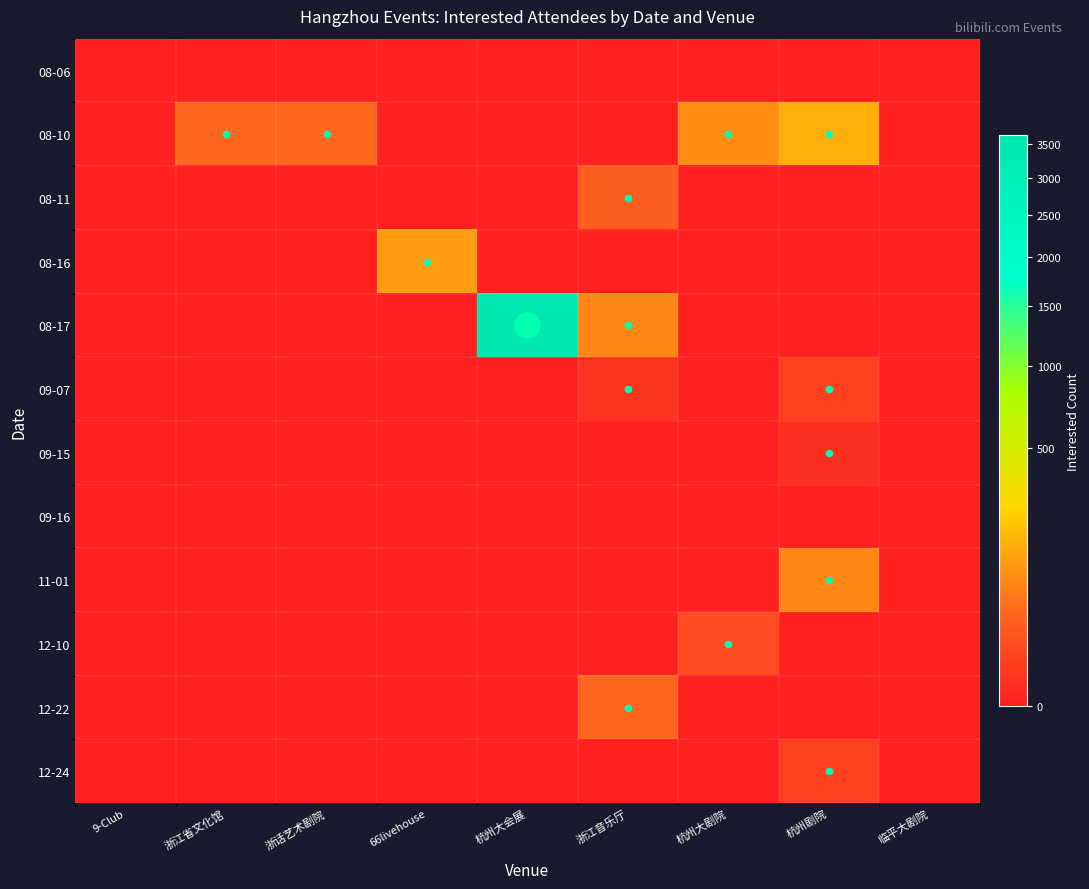

Reading left to right, transcribe all the data shown in this chart.

08-06: 9-Club=0	浙江省文化馆=0	浙话艺术剧院=0	66livehouse=0	杭州大会展=0	浙江音乐厅=0	杭州大剧院=0	杭州剧院=0	临平大剧院=0
08-10: 9-Club=0	浙江省文化馆=39	浙话艺术剧院=38	66livehouse=0	杭州大会展=0	浙江音乐厅=0	杭州大剧院=90	杭州剧院=157	临平大剧院=0
08-11: 9-Club=0	浙江省文化馆=0	浙话艺术剧院=0	66livehouse=0	杭州大会展=0	浙江音乐厅=27	杭州大剧院=0	杭州剧院=0	临平大剧院=0
08-16: 9-Club=0	浙江省文化馆=0	浙话艺术剧院=0	66livehouse=118	杭州大会展=0	浙江音乐厅=0	杭州大剧院=0	杭州剧院=0	临平大剧院=0
08-17: 9-Club=0	浙江省文化馆=0	浙话艺术剧院=0	66livehouse=0	杭州大会展=3635	浙江音乐厅=81	杭州大剧院=0	杭州剧院=0	临平大剧院=0
09-07: 9-Club=0	浙江省文化馆=0	浙话艺术剧院=0	66livehouse=0	杭州大会展=0	浙江音乐厅=2	杭州大剧院=0	杭州剧院=7	临平大剧院=0
09-15: 9-Club=0	浙江省文化馆=0	浙话艺术剧院=0	66livehouse=0	杭州大会展=0	浙江音乐厅=0	杭州大剧院=0	杭州剧院=1	临平大剧院=0
09-16: 9-Club=0	浙江省文化馆=0	浙话艺术剧院=0	66livehouse=0	杭州大会展=0	浙江音乐厅=0	杭州大剧院=0	杭州剧院=0	临平大剧院=0
11-01: 9-Club=0	浙江省文化馆=0	浙话艺术剧院=0	66livehouse=0	杭州大会展=0	浙江音乐厅=0	杭州大剧院=0	杭州剧院=78	临平大剧院=0
12-10: 9-Club=0	浙江省文化馆=0	浙话艺术剧院=0	66livehouse=0	杭州大会展=0	浙江音乐厅=0	杭州大剧院=12	杭州剧院=0	临平大剧院=0
12-22: 9-Club=0	浙江省文化馆=0	浙话艺术剧院=0	66livehouse=0	杭州大会展=0	浙江音乐厅=36	杭州大剧院=0	杭州剧院=0	临平大剧院=0
12-24: 9-Club=0	浙江省文化馆=0	浙话艺术剧院=0	66livehouse=0	杭州大会展=0	浙江音乐厅=0	杭州大剧院=0	杭州剧院=7	临平大剧院=0